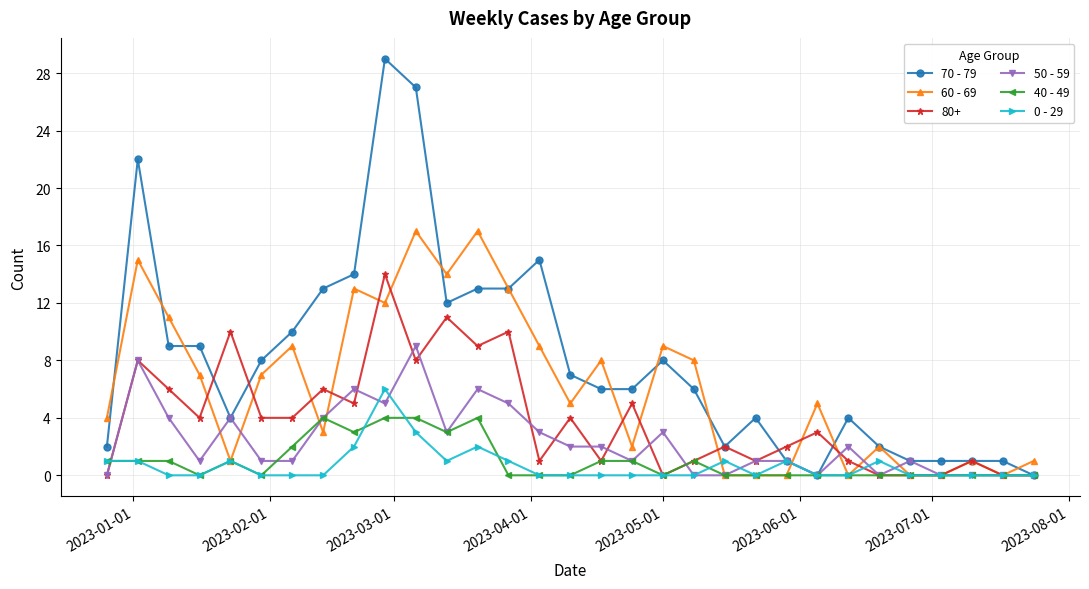

Which series has the largest range (max minus min)?

70 - 79